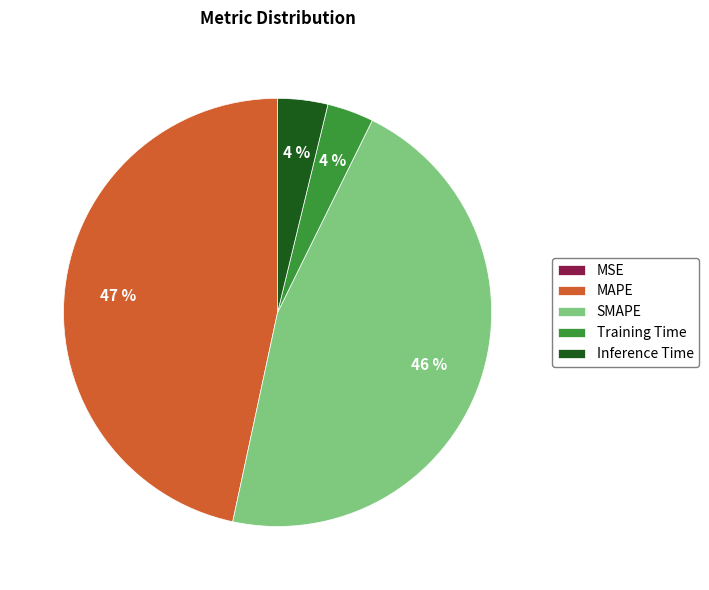

What is the largest slice in the pie chart?

MAPE